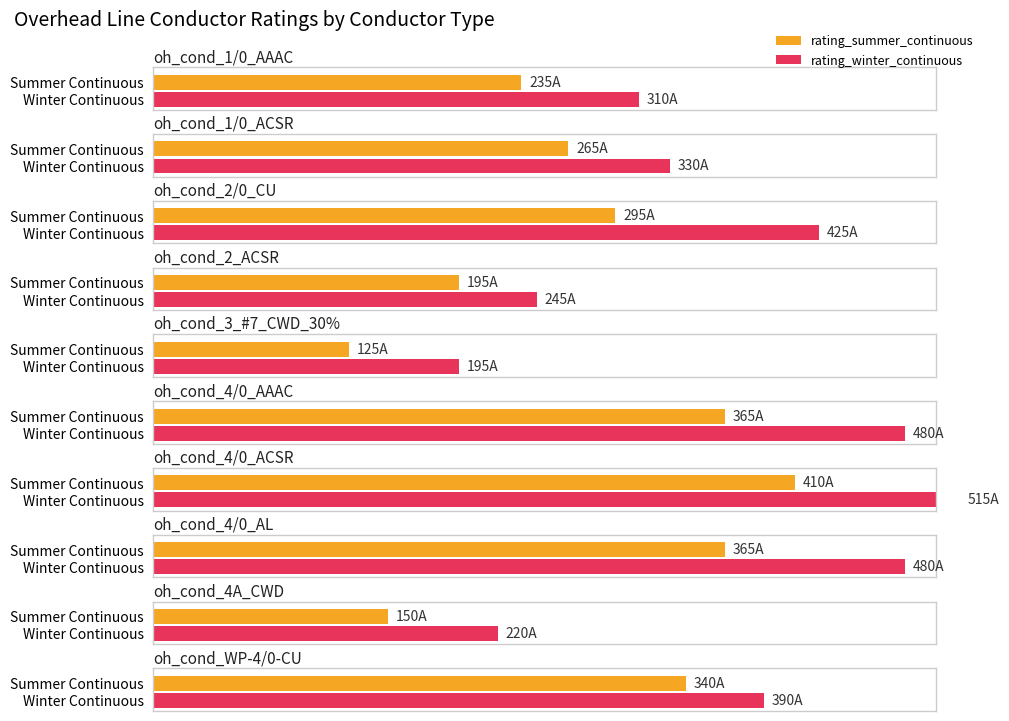

What is the label of the 2nd bar from the right?

oh_cond_4A_CWD